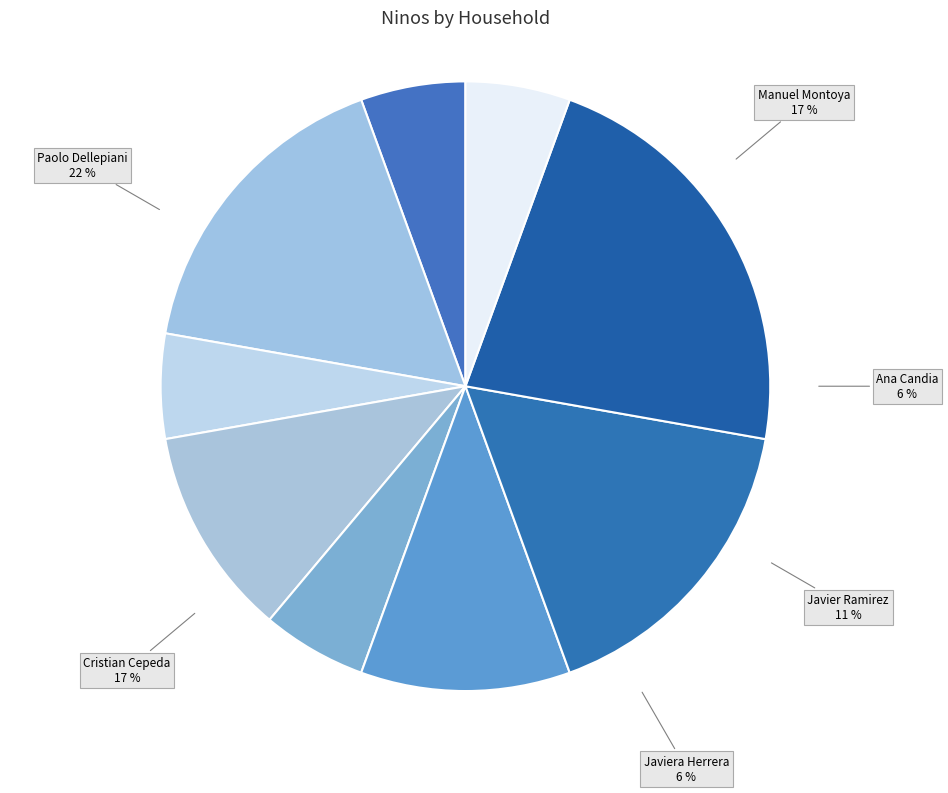

Which slice is the largest?

Paolo Dellepiani